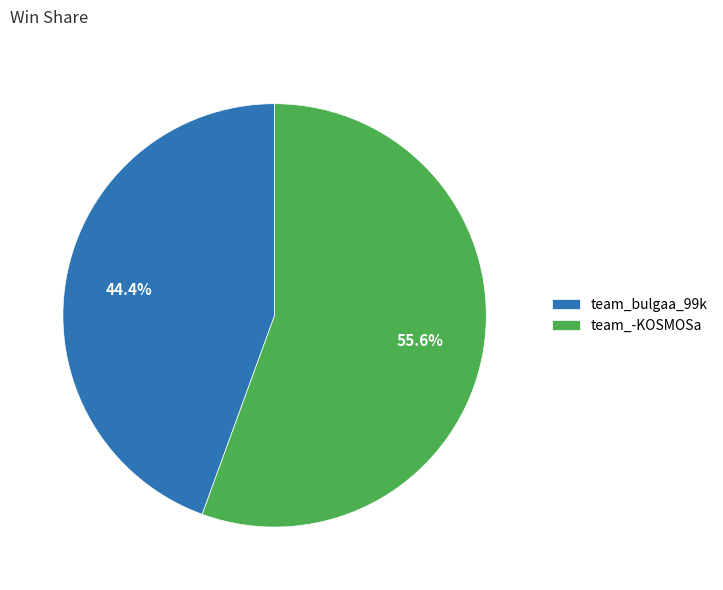

Approximately how many times larger is the value at team_bulgaa_99k compared to team_-KOSMOSa?

0.8